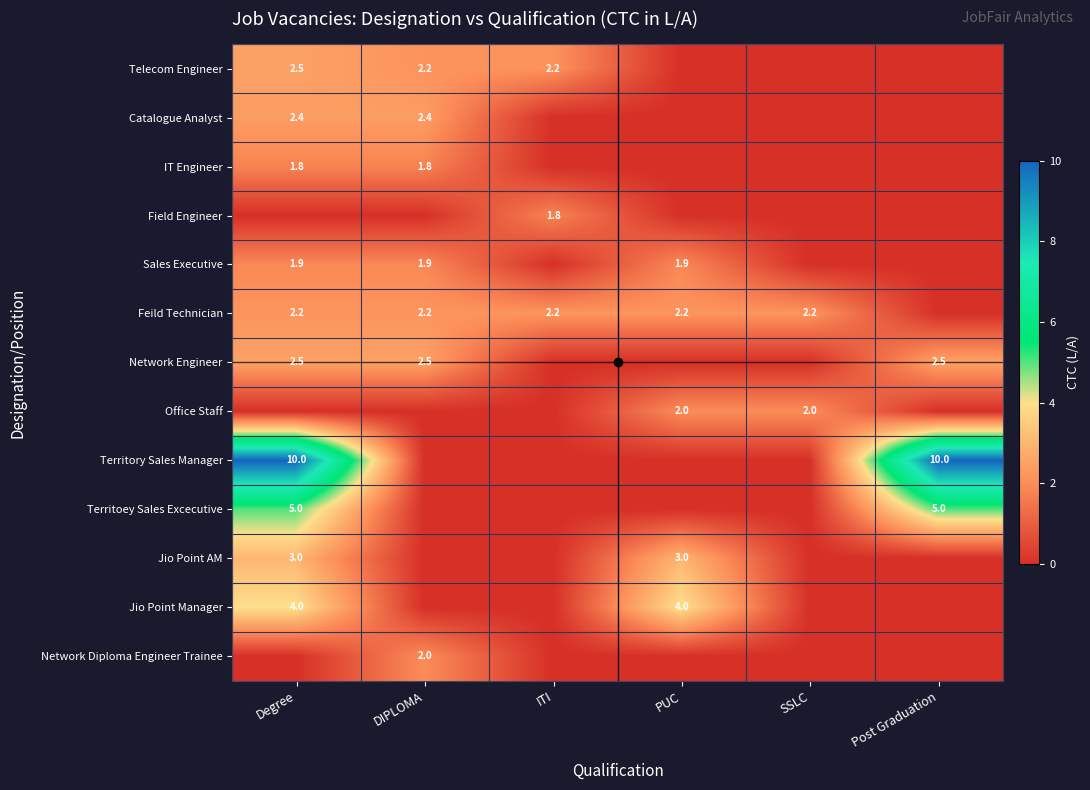

At which category is the sum across all series the highest?

Degree